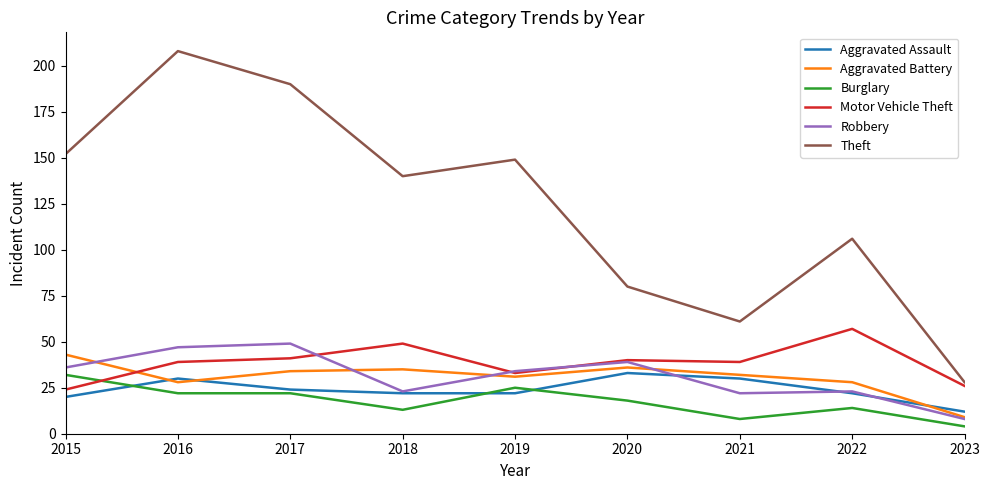

What is the difference between the maximum and minimum values in the Robbery series?

41